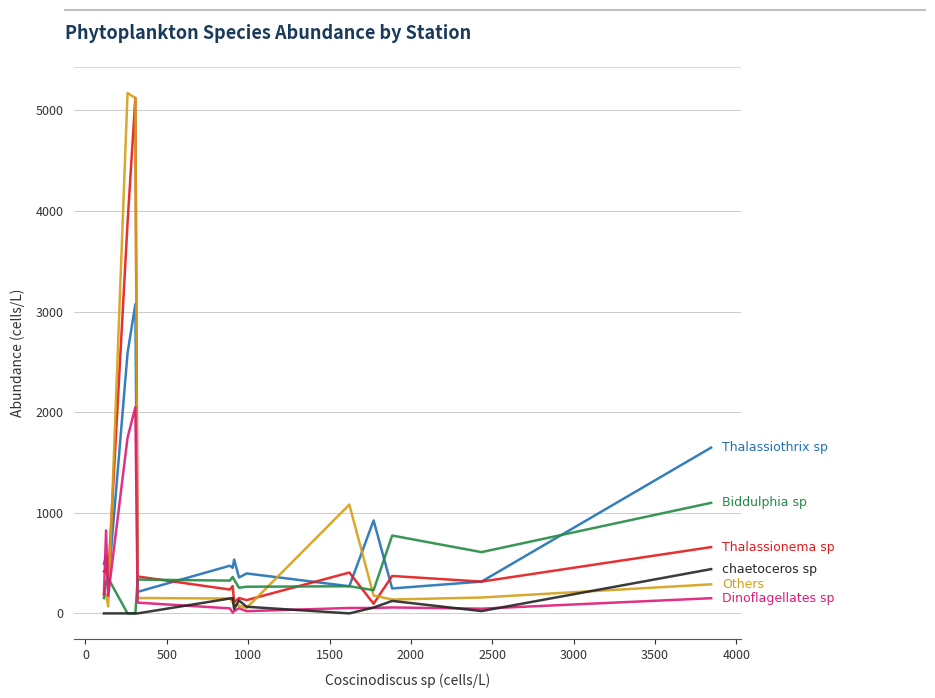

What is the greatest value displayed?

5172